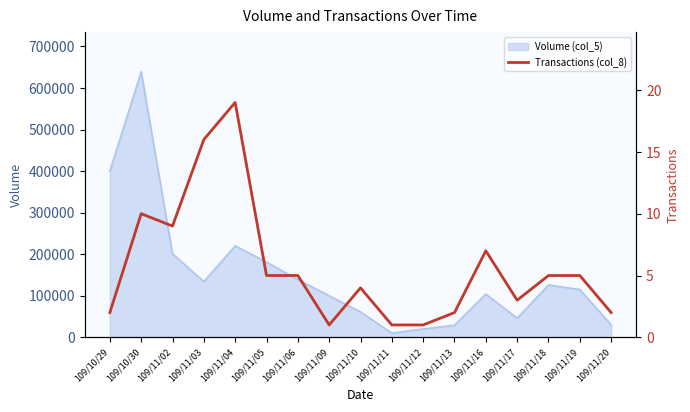

What is the label of the 9th point from the left?

109/11/10